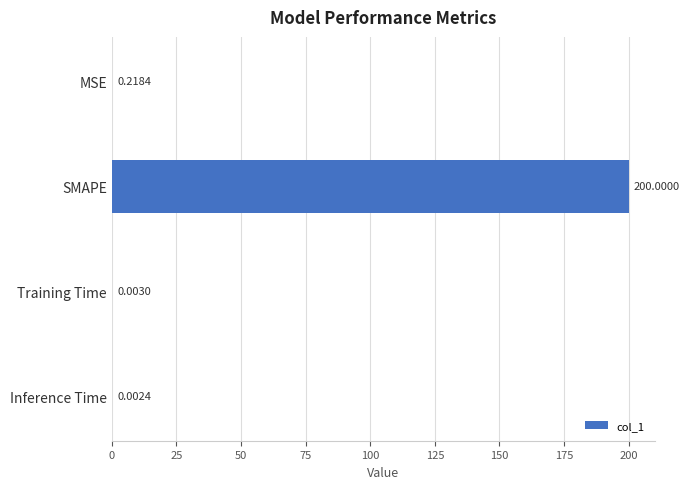

Which has a higher value, MSE or Training Time?

MSE